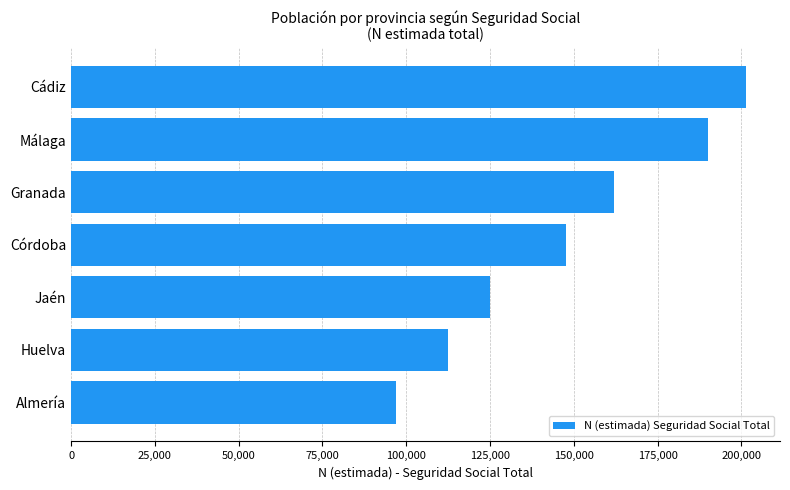

Rank the categories by value from highest to lowest.

Cádiz, Málaga, Granada, Córdoba, Jaén, Huelva, Almería